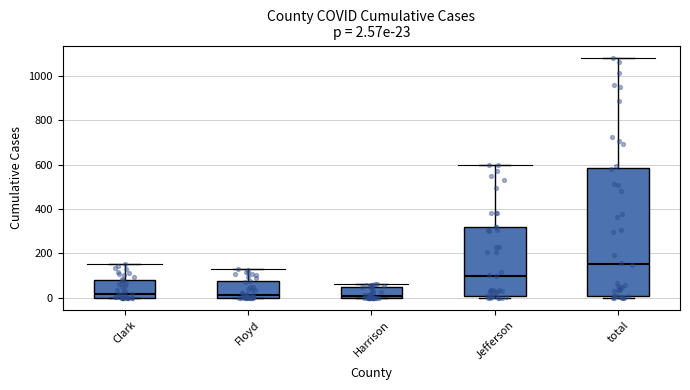

Which box is the tallest, from its lower edge to its upper edge?

total